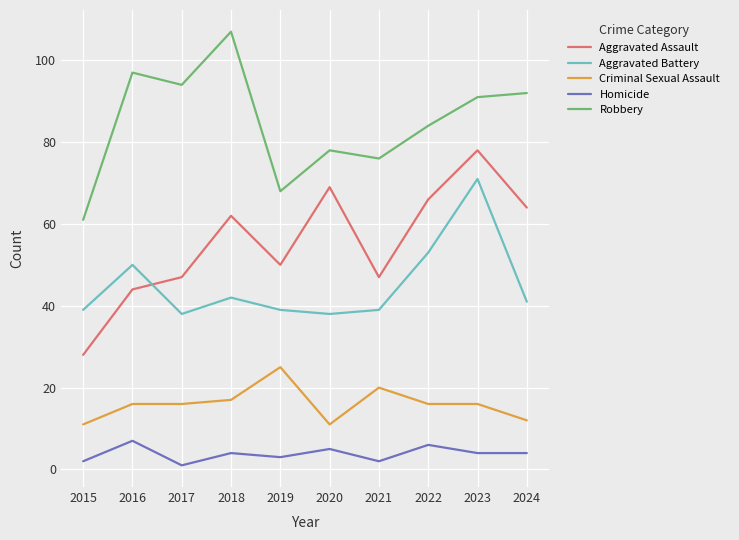

Rank the series at 2016 from highest to lowest value.

Robbery, Aggravated Battery, Aggravated Assault, Criminal Sexual Assault, Homicide